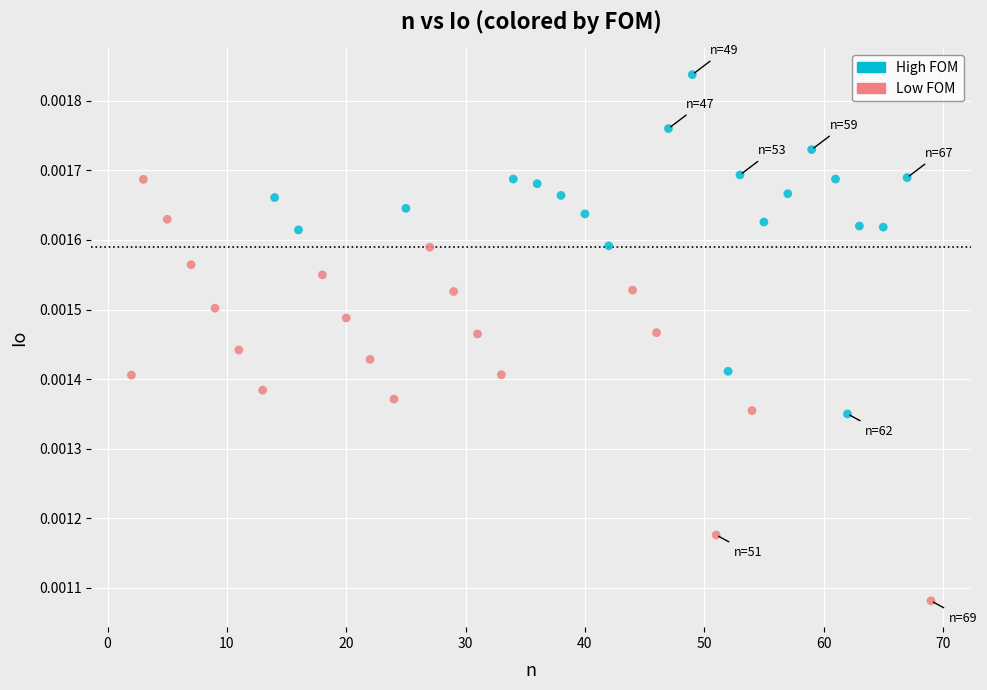

Which series reaches the minimum Y coordinate?

Low FOM